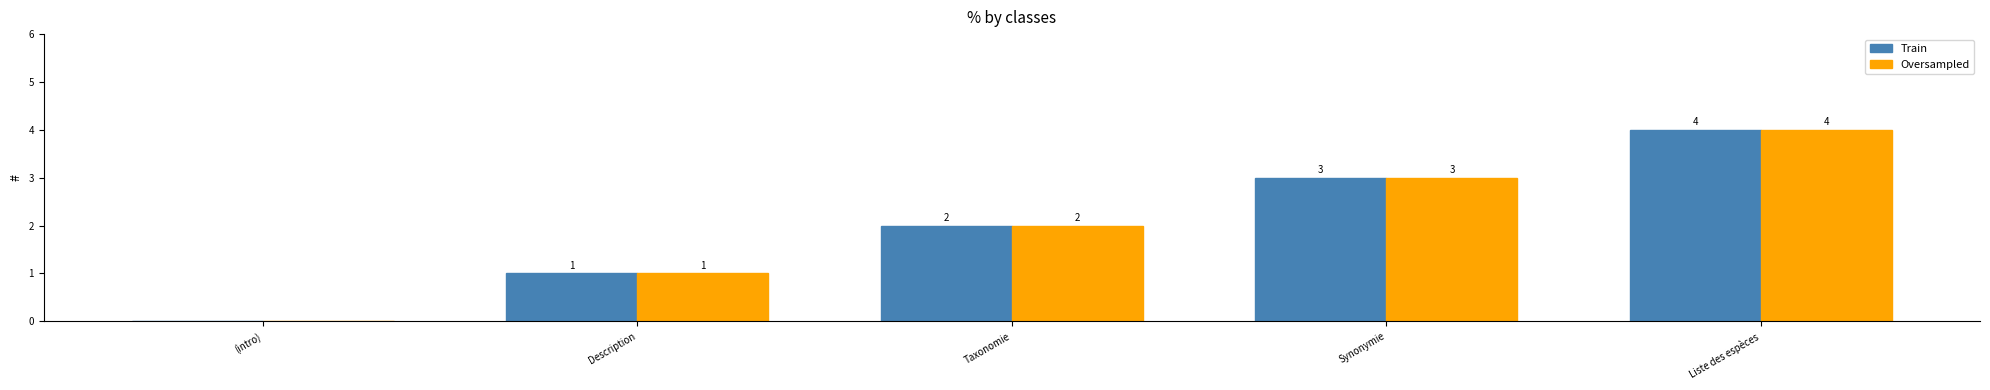

What is the sum of the Train values at Taxonomie and Description?

3